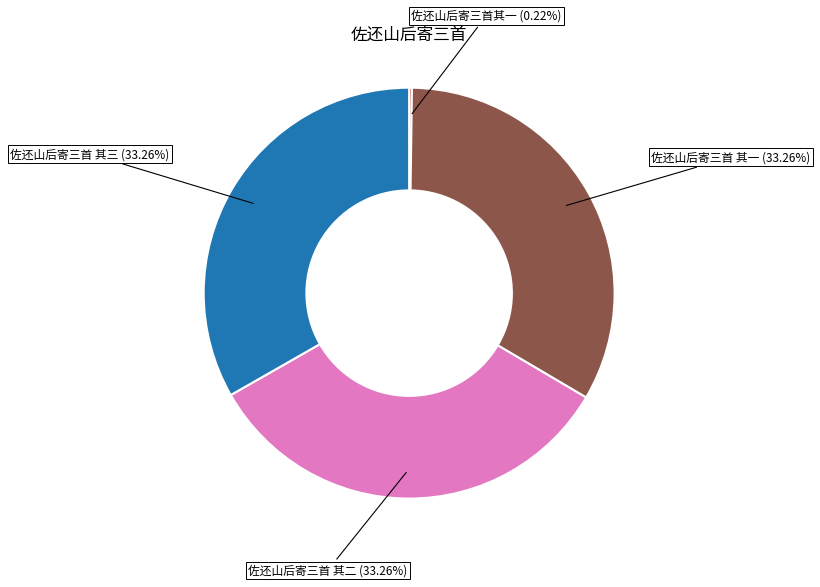

Is there a majority slice in this chart?

No